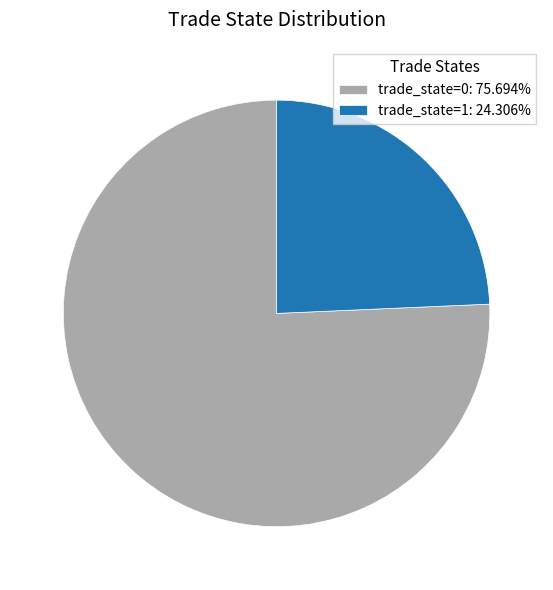

Does trade_state=0 represent more than half of the total?

Yes